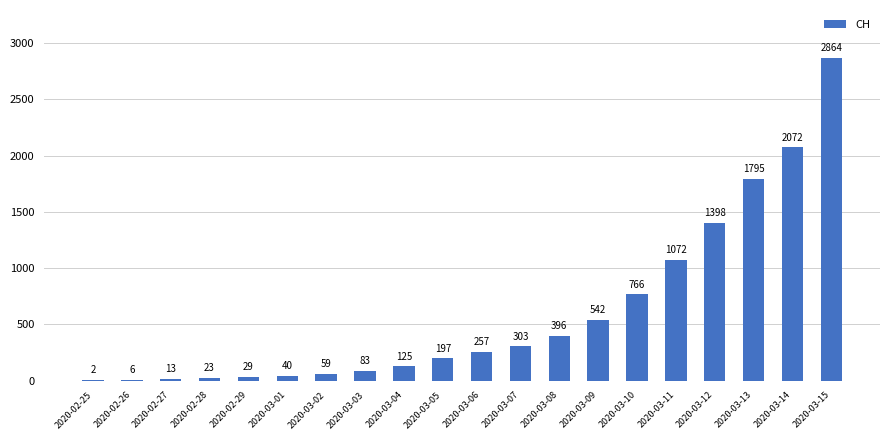

What is the difference between the values at 2020-03-08 and 2020-03-12?

1002